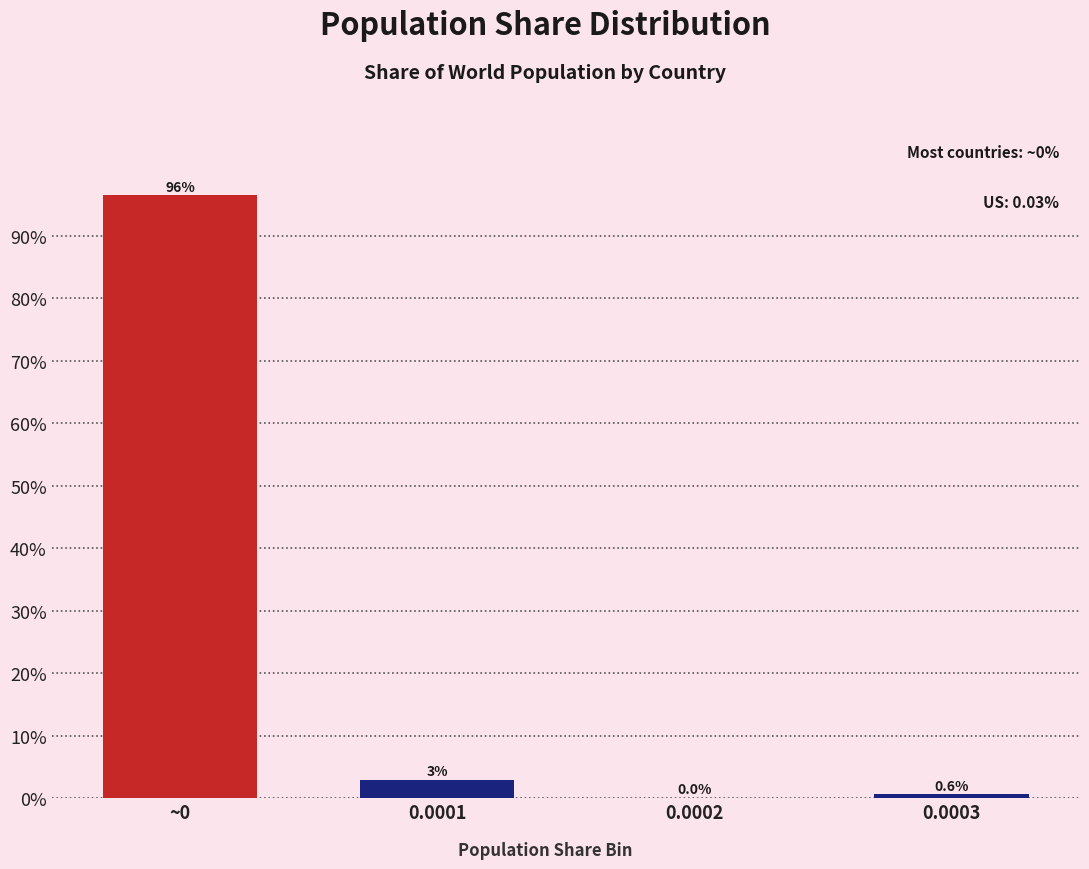

Reading left to right, transcribe all the data shown in this chart.

~0=96.4	0.0001=3.0	0.0002=0.0	0.0003=0.6